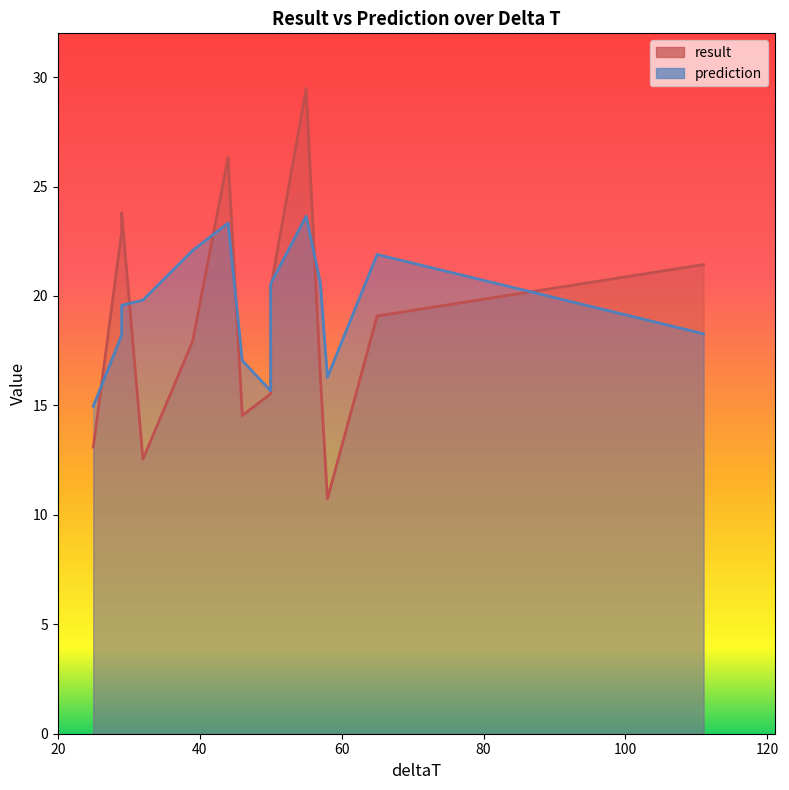

At which category does result reach its first local valley?

25